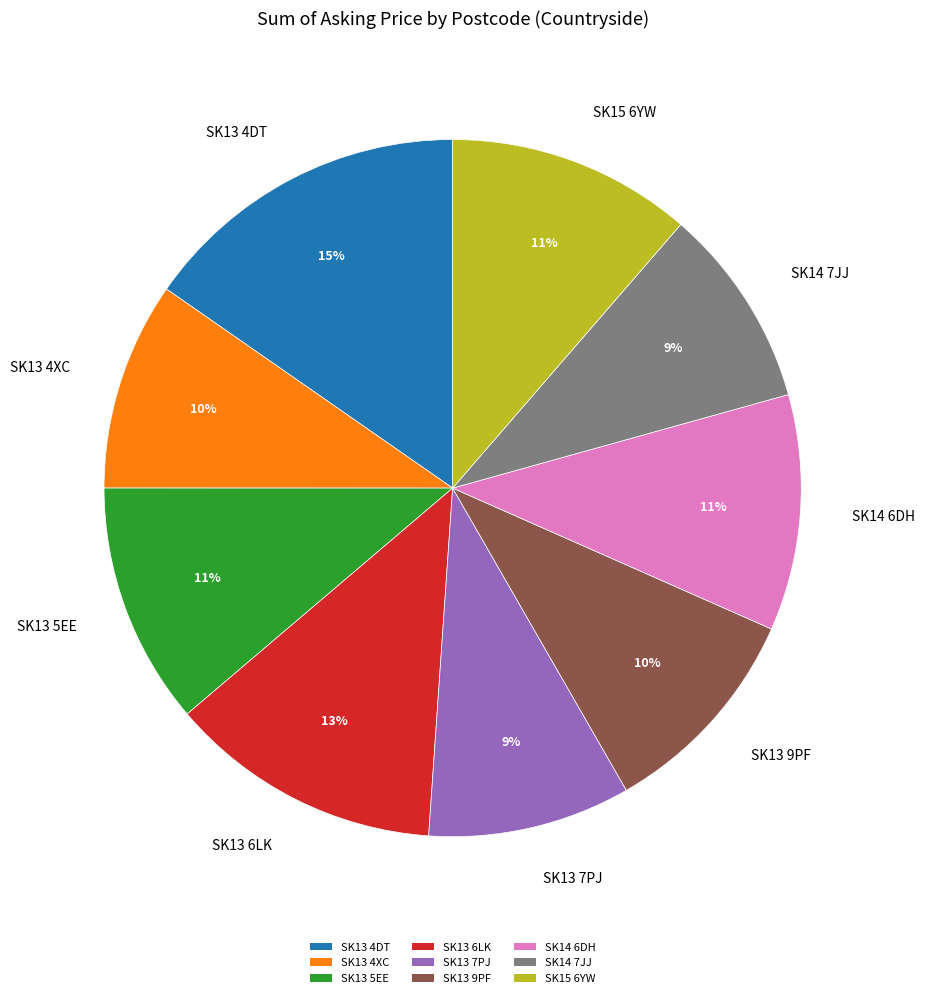

What is the largest slice in the pie chart?

SK13 4DT